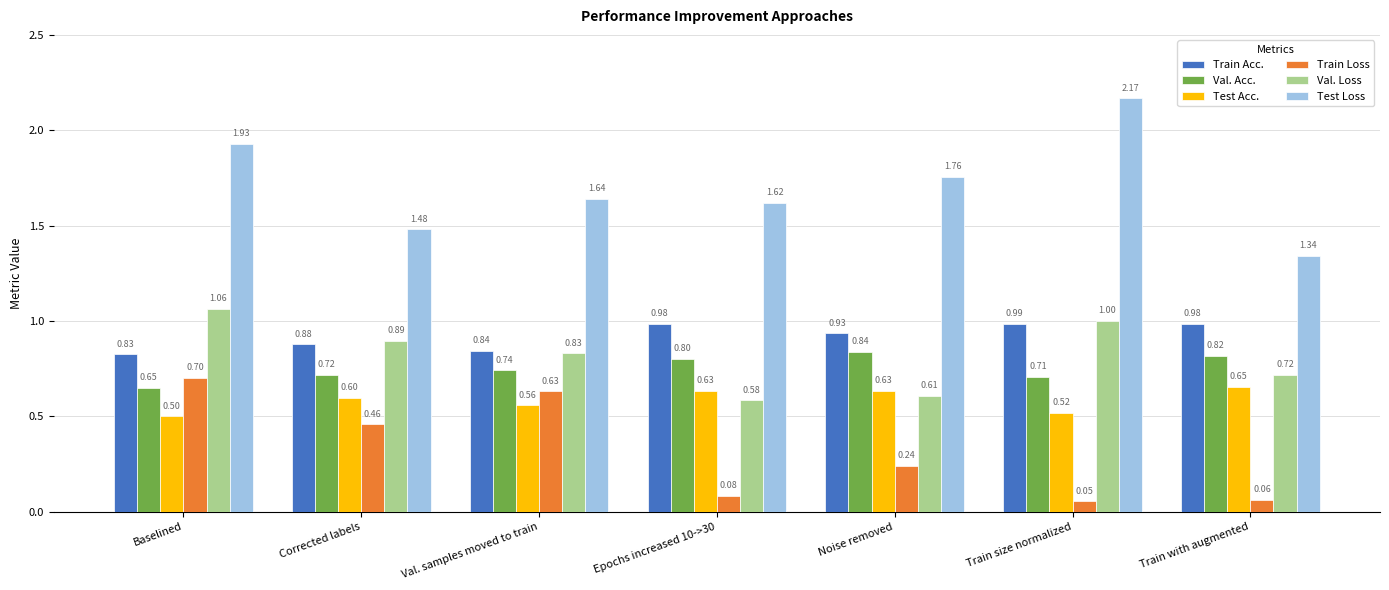

What is the difference between the second highest and second lowest values in the Val. Loss series?

0.4